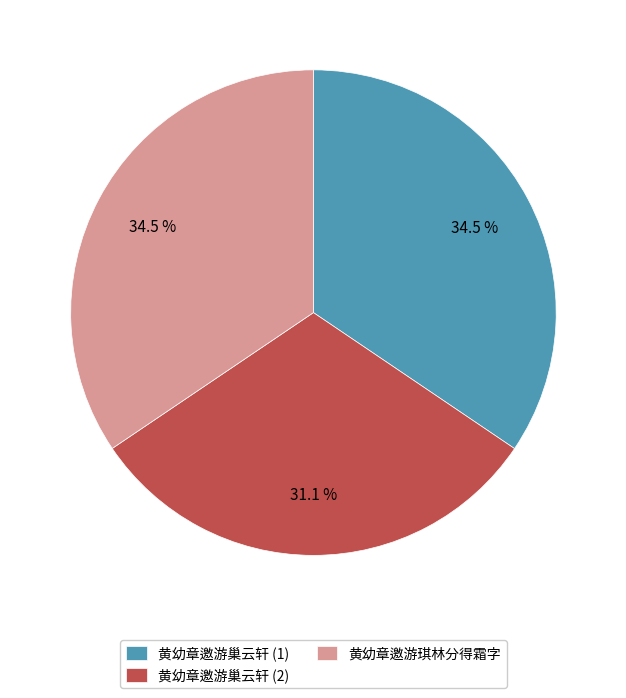

Which has a higher value, 黄幼章邀游巢云轩 (1) or 黄幼章邀游巢云轩 (2)?

黄幼章邀游巢云轩 (1)